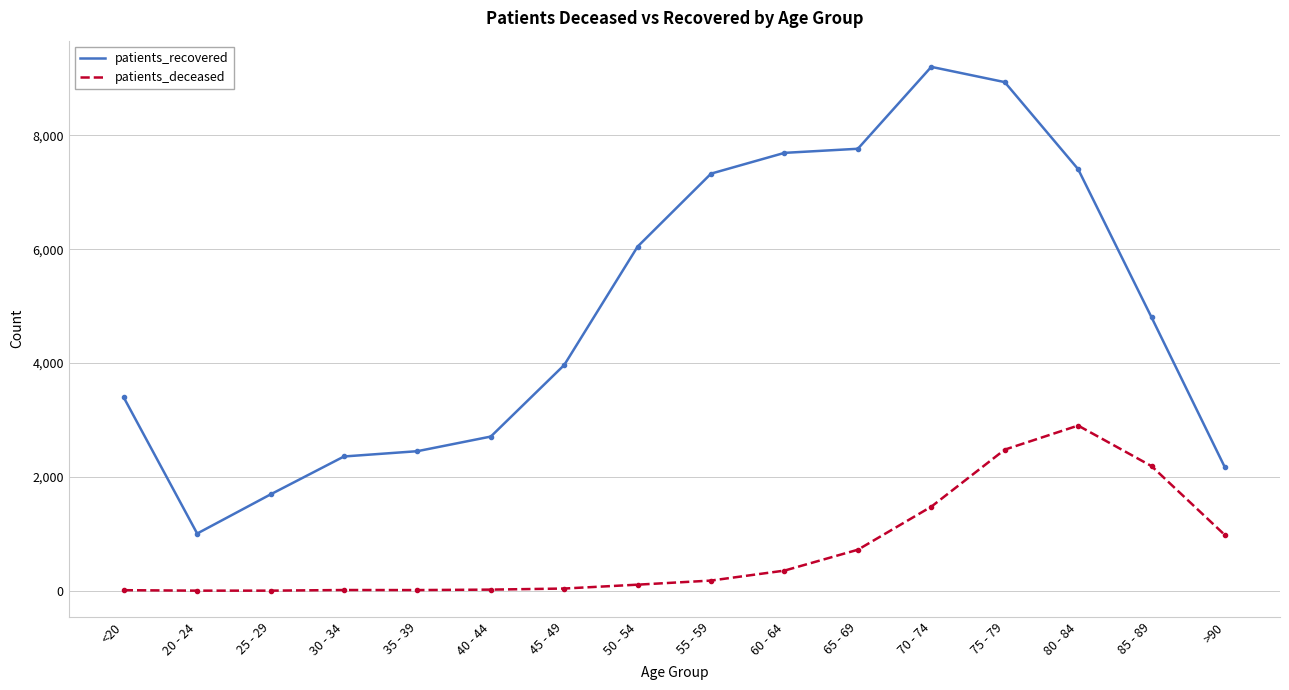

Is this an area chart (filled region under the line)?

No